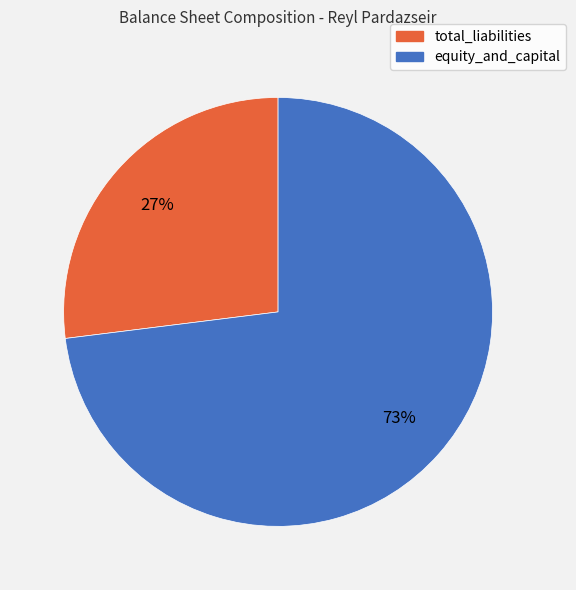

To the nearest percent, what is the difference between the largest and smallest slice percentages?

46%